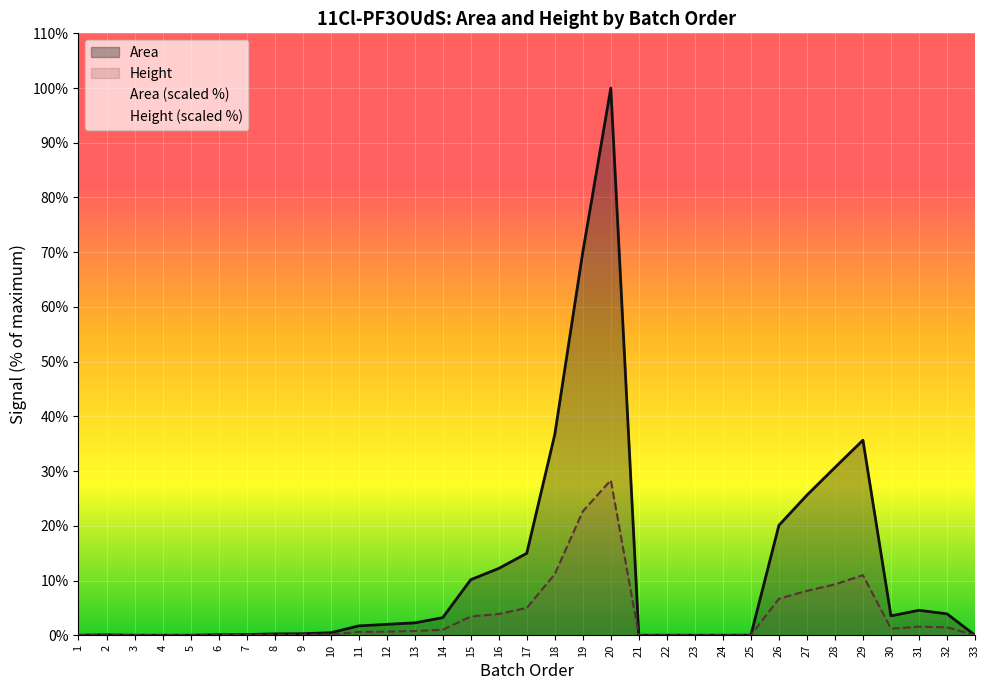

True or false: Height (scaled %) has a value of 6.9 at 16.

False